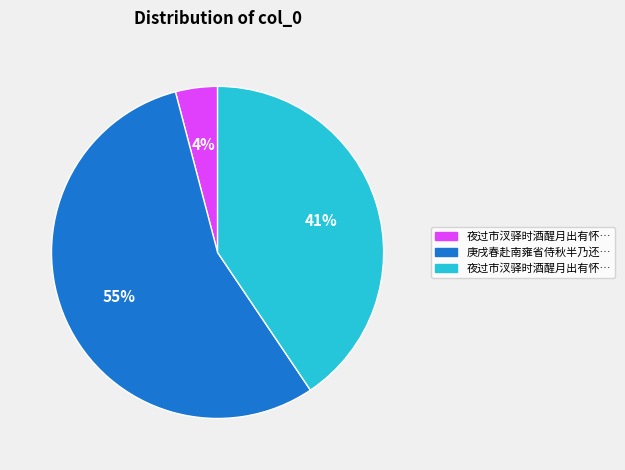

Is there a majority slice in this chart?

Yes